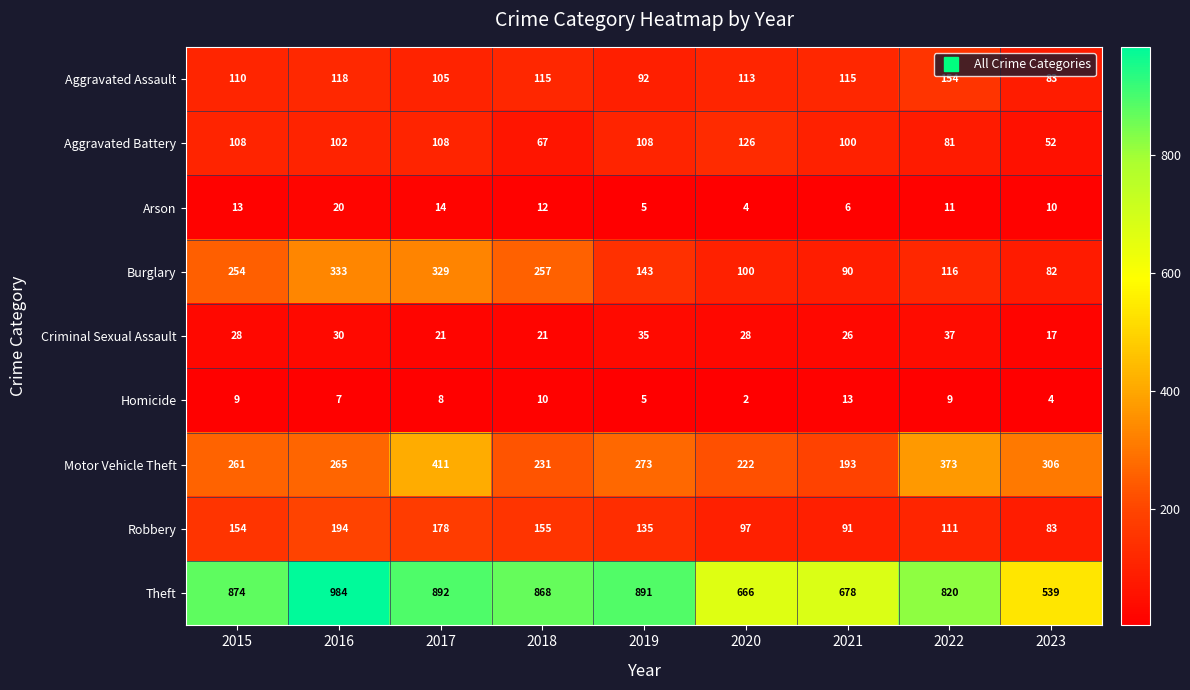

What is the spread (max minus min) of values at 2021?

672